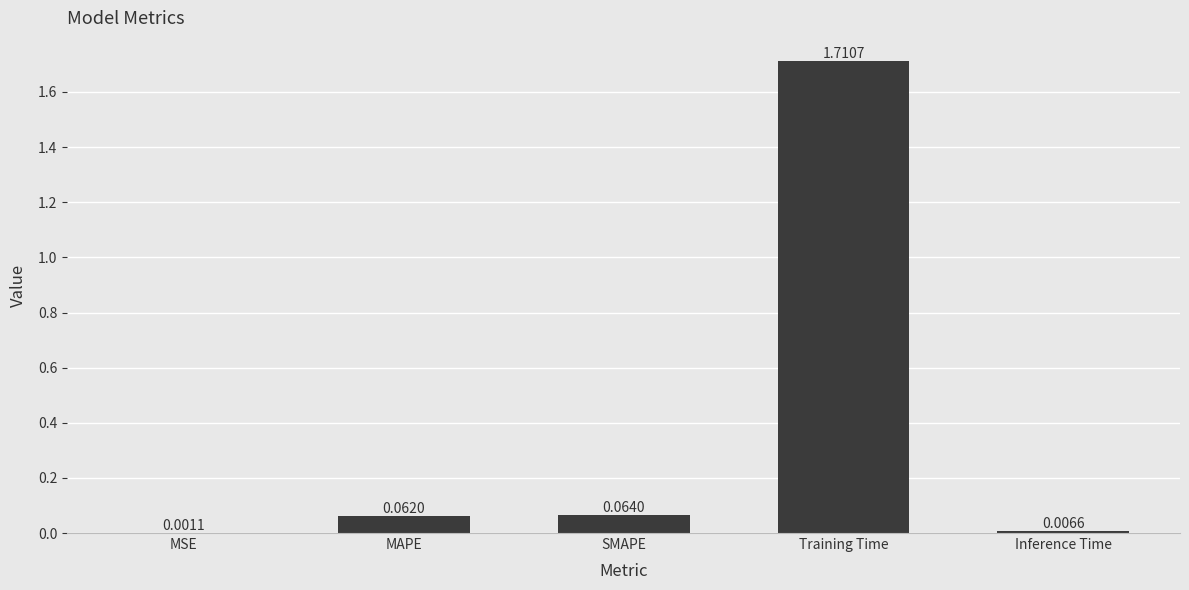

Which label corresponds to the largest value in the chart?

Training Time